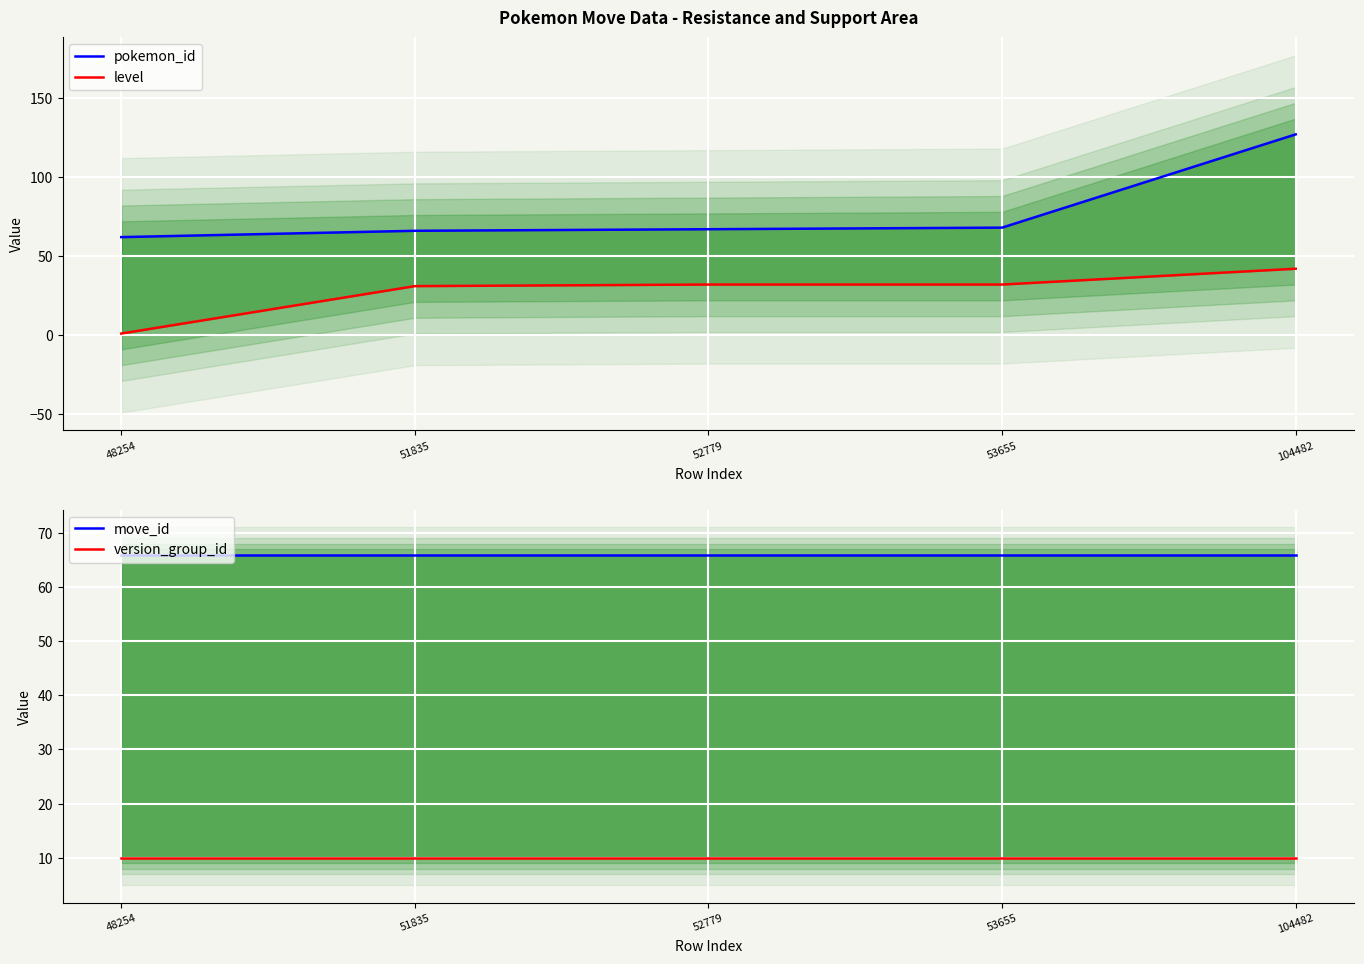

What is the difference between the highest and lowest values at 48254?

65